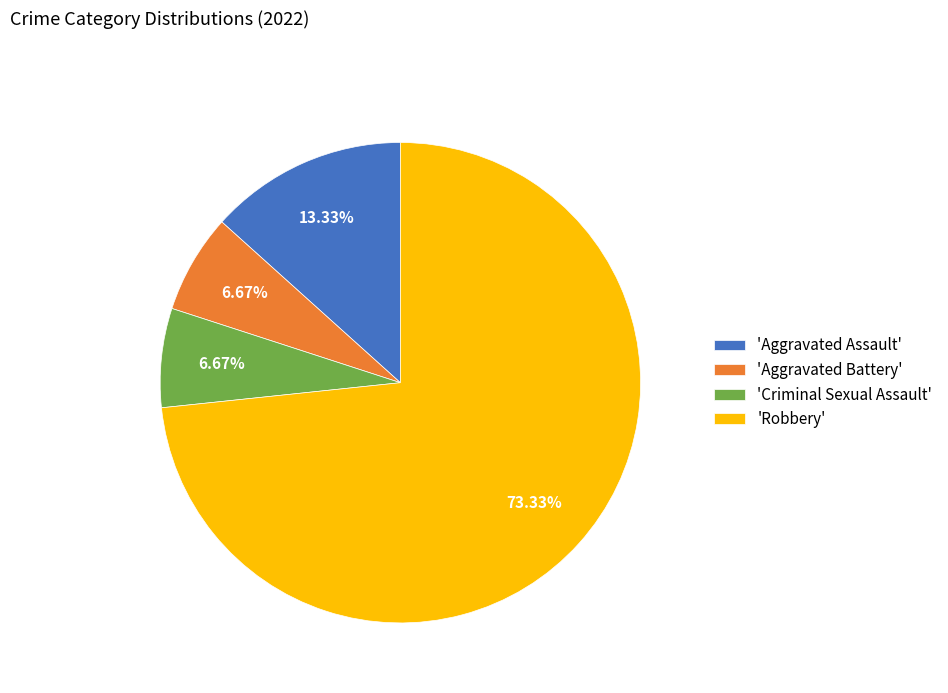

Is the sum of 'Robbery' and 'Aggravated Assault' greater than half?

Yes